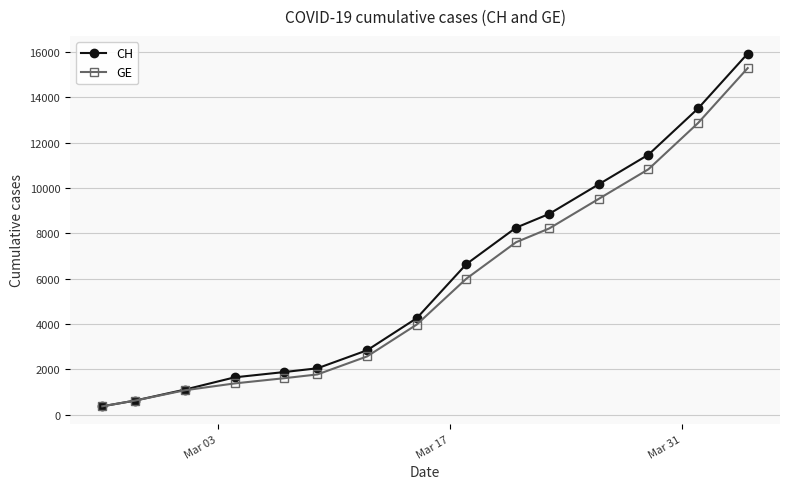

Reading right to left, extract all data points from this chart.

CH: 15926	13505	11467	10162	8855	8249	6644	4259	2845	2051	1885	1652	1113	630	375
GE: 15284	12863	10825	9520	8213	7607	6002	3978	2574	1780	1614	1384	1083	630	375